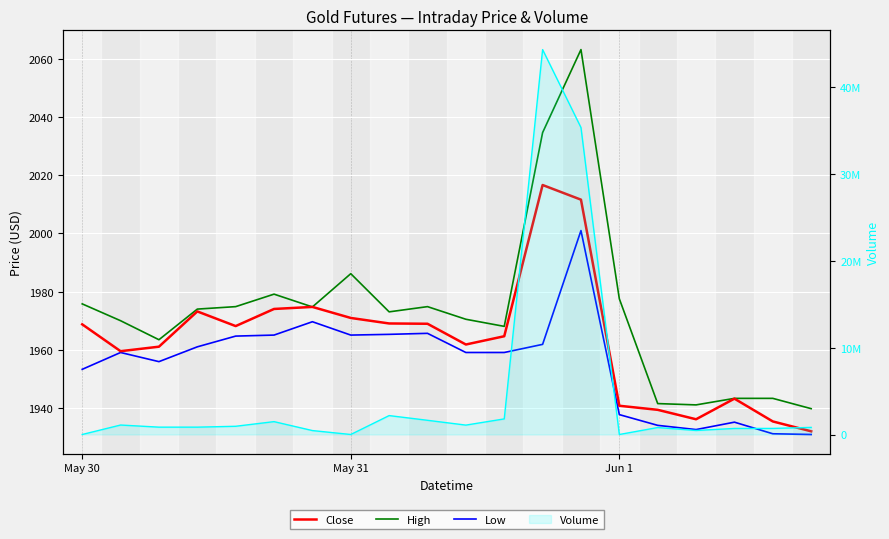

True or false: Close and Low intersect in this chart.

False